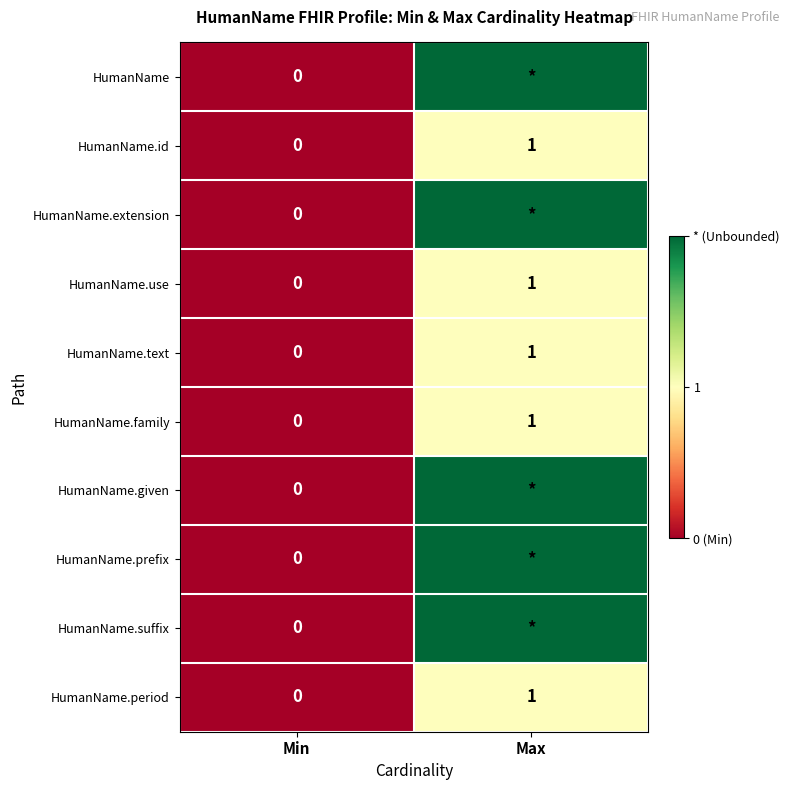

The HumanName.text series shows 0 at Max. True or false?

False